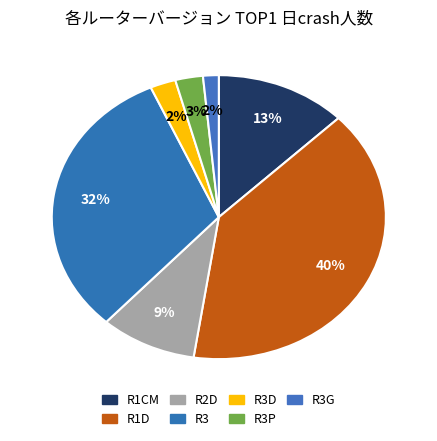

What is the largest slice in the pie chart?

R1D